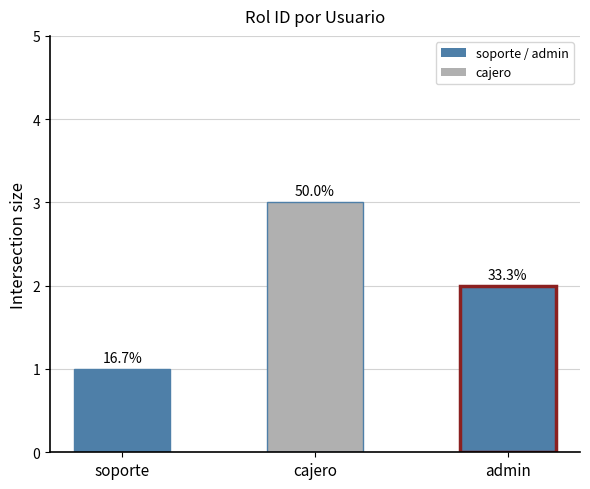

At which category does the chart reach its minimum across all series?

soporte